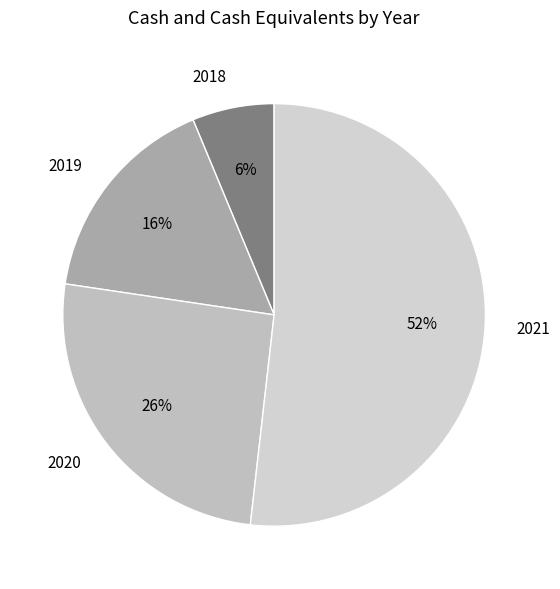

Combined, do 2019 and 2021 account for over 50%?

Yes